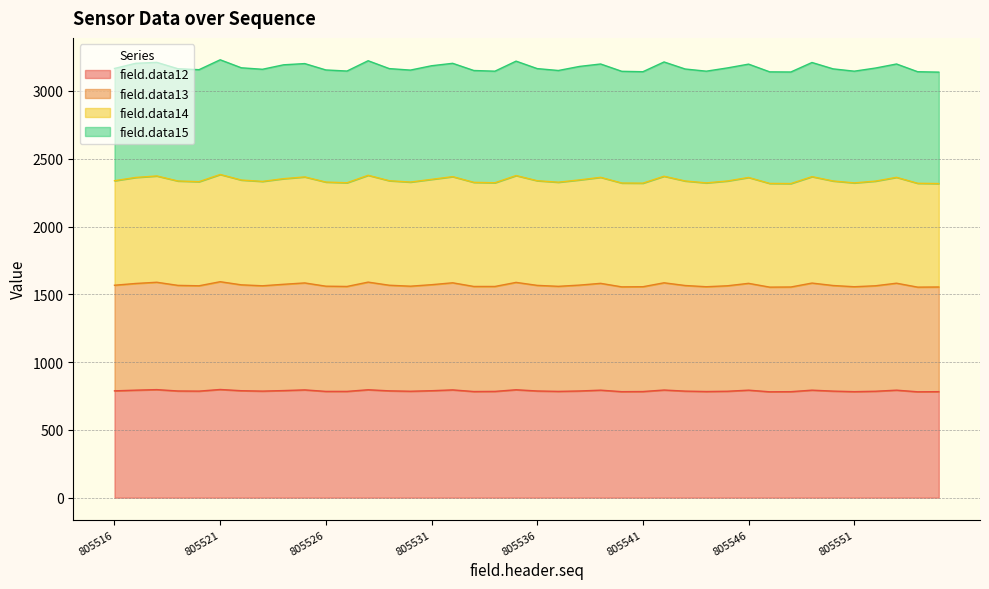

What is the lowest value of the field.data12 series?

781